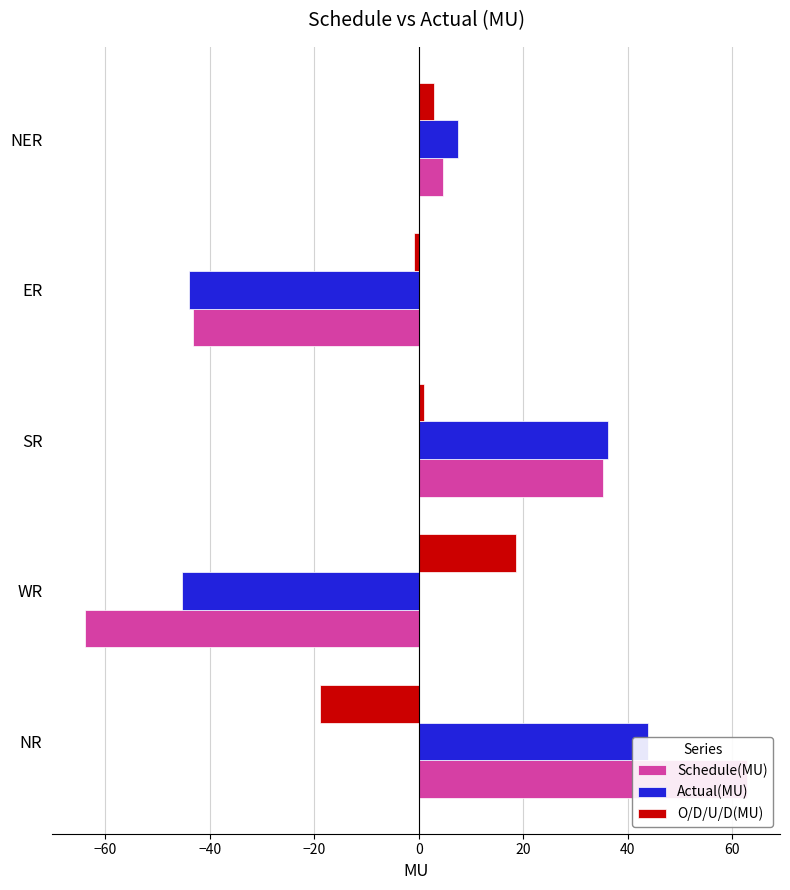

What is the average value of the Actual(MU) series?

-0.3